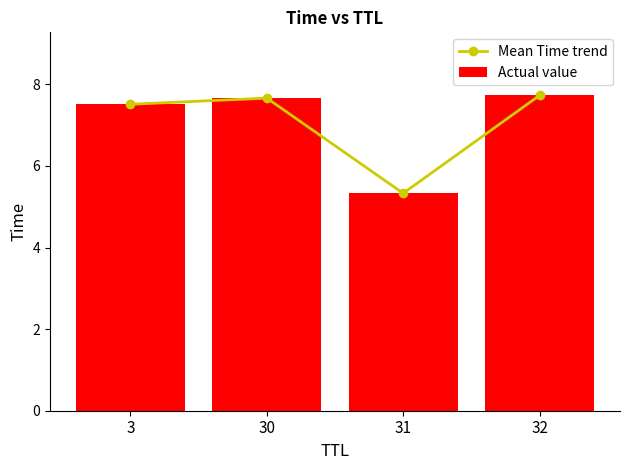

What is the average value of the Actual value series?

7.1